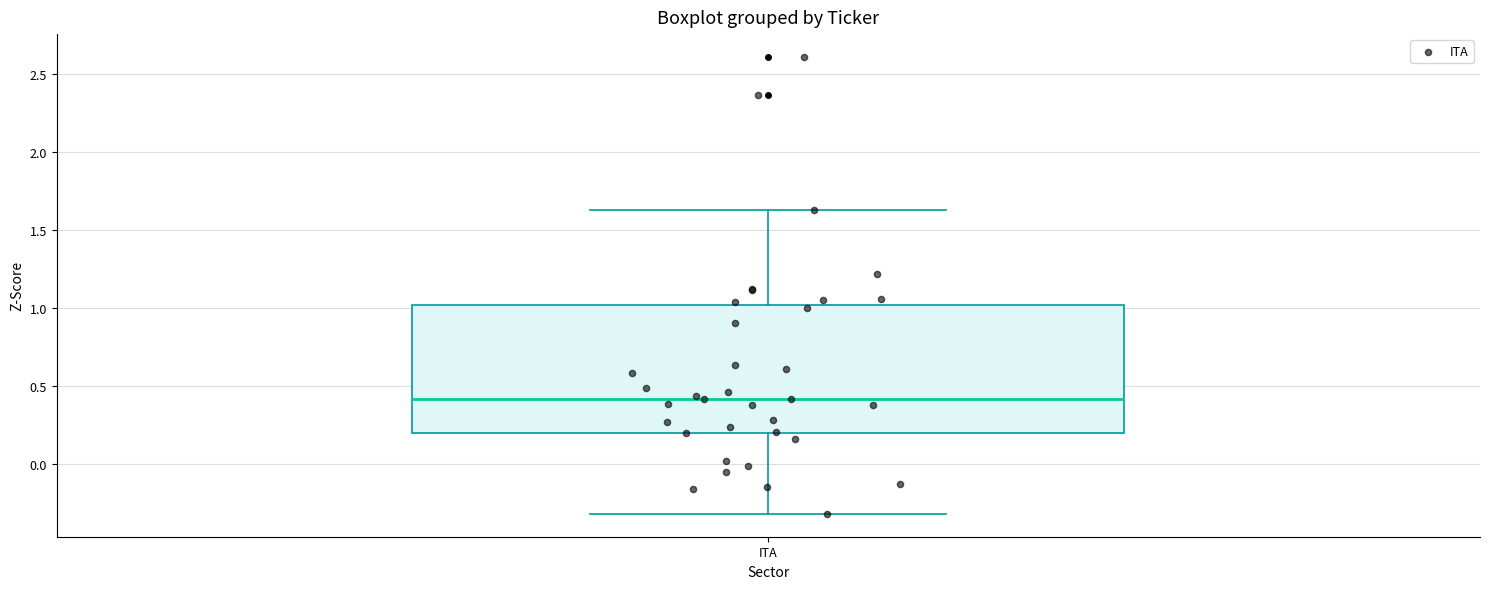

Transcribe this box plot: give where the median line is, the range the box spans, and where the two whiskers end, as read against the y-axis. The values are not printed on the chart, so give them approximately, as read against the axis.

median 0.40, box 0.20 to 1.00, whiskers -0.30 to 1.65